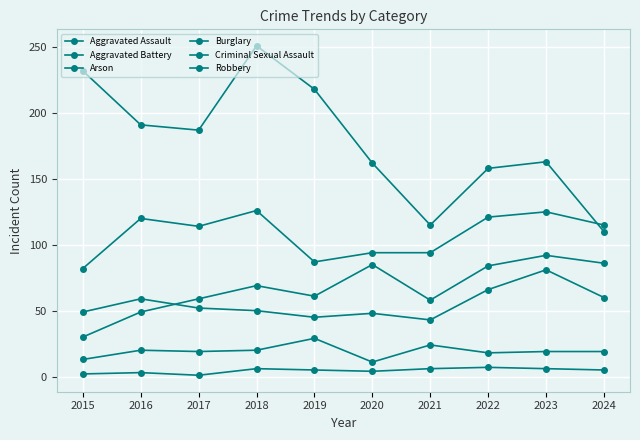

Reading right to left, list all the values displayed in this chart.

Aggravated Assault: 86	92	84	58	85	61	69	59	49	30
Aggravated Battery: 60	81	66	43	48	45	50	52	59	49
Arson: 5	6	7	6	4	5	6	1	3	2
Burglary: 110	163	158	115	162	218	251	187	191	232
Criminal Sexual Assault: 19	19	18	24	11	29	20	19	20	13
Robbery: 115	125	121	94	94	87	126	114	120	82